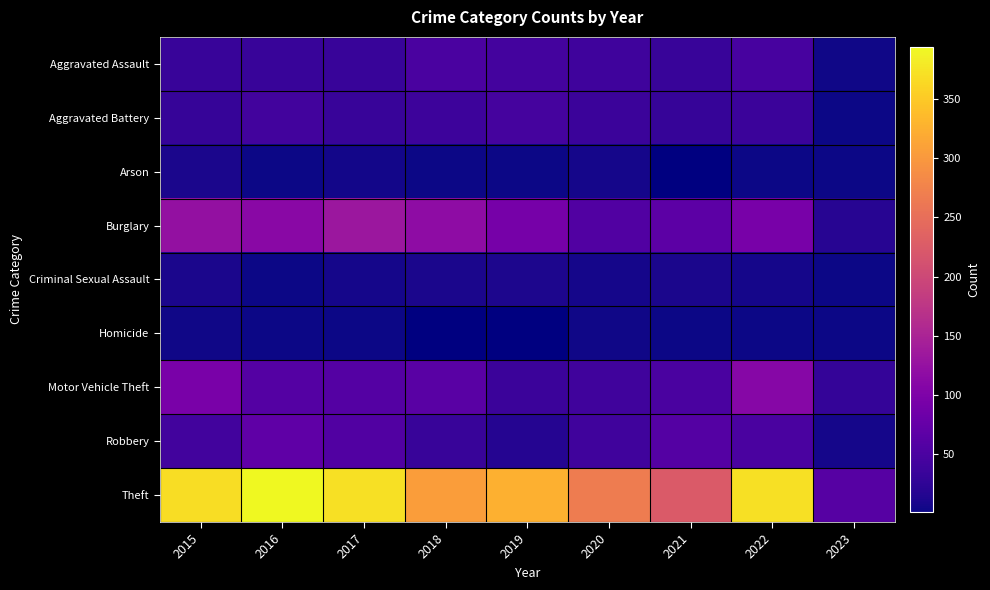

Rank the series at 2018 from lowest to highest value.

Arson, Criminal Sexual Assault, Robbery, Aggravated Battery, Aggravated Assault, Burglary, Homicide, Motor Vehicle Theft, Theft